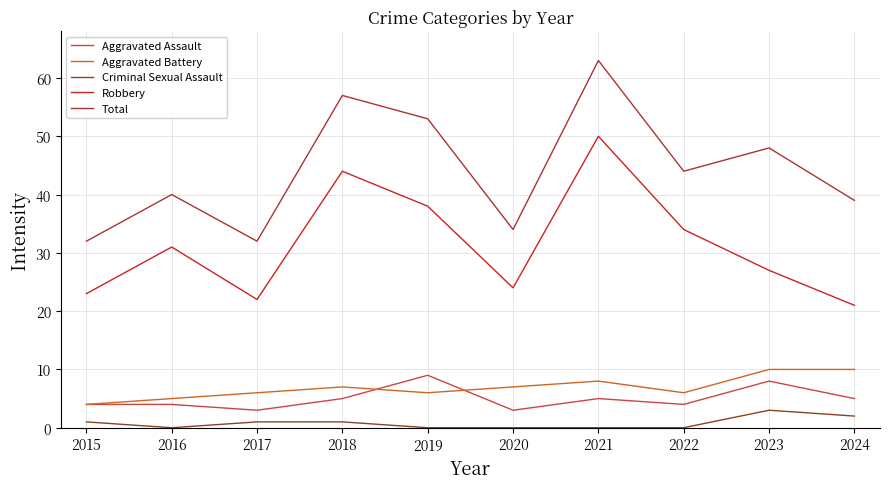

Which category has the highest value in the Robbery series?

2021